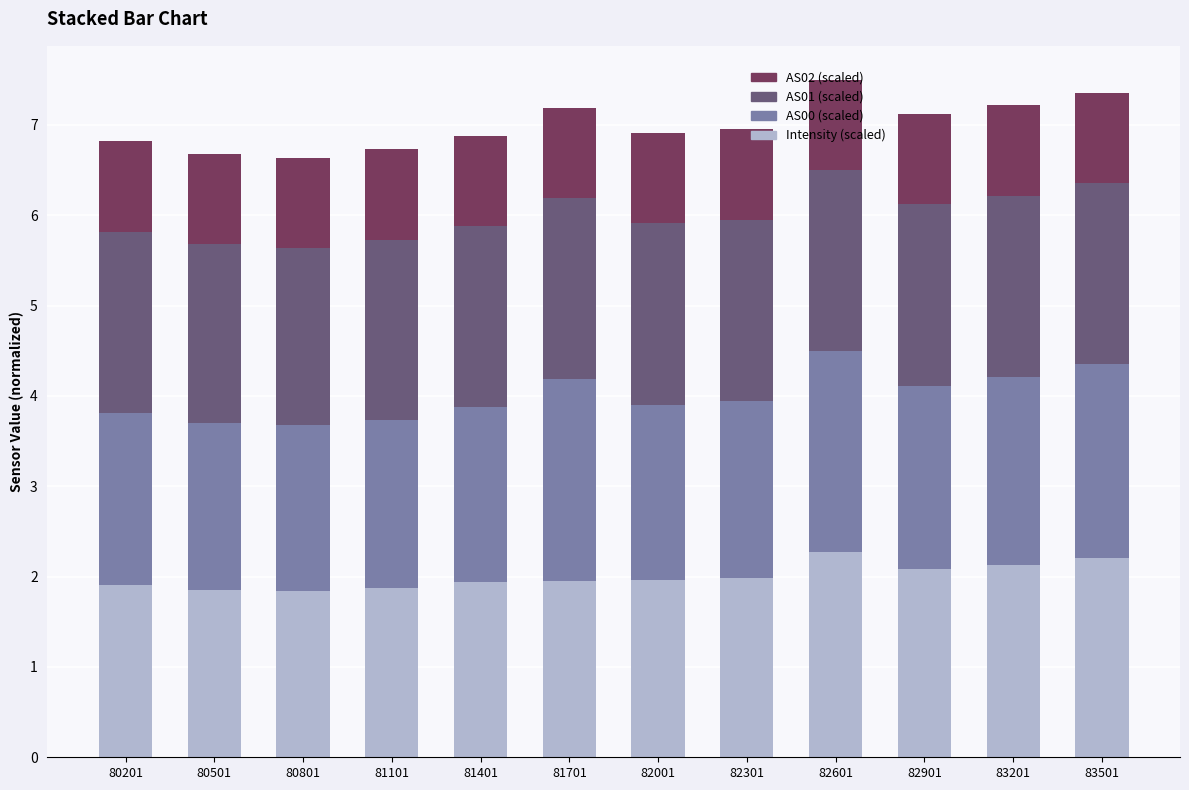

Is it true that Intensity (scaled) equals 1.1 at 80201?

False